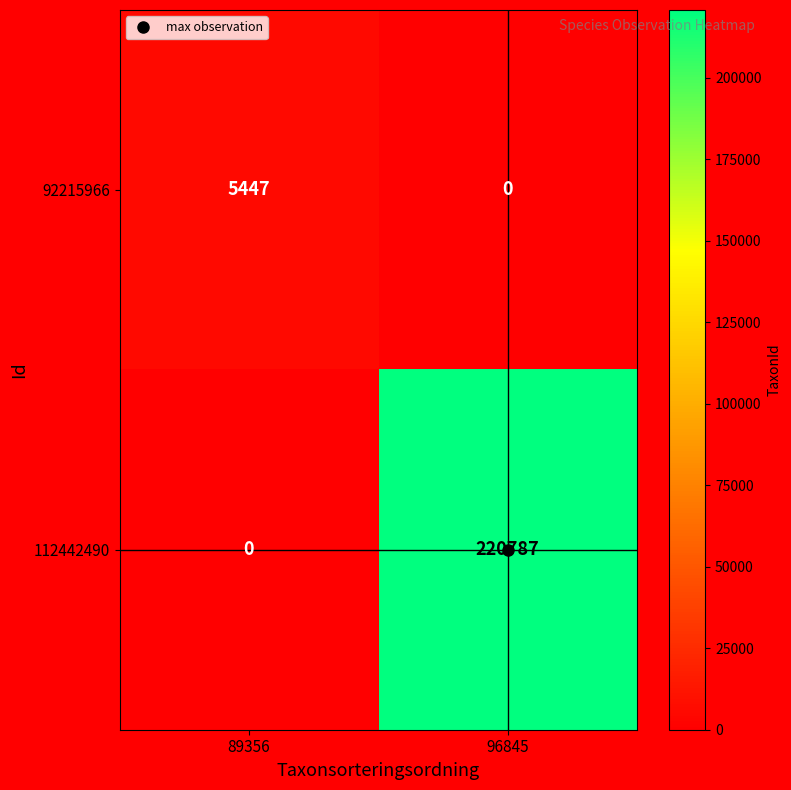

What is the greatest value displayed?

220787